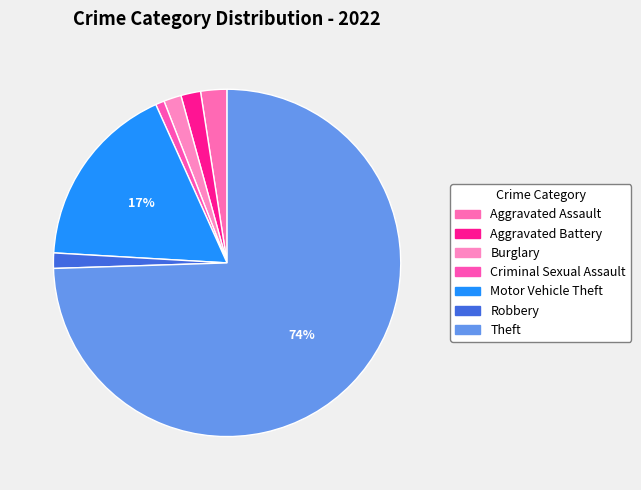

Is Theft the majority of the pie?

Yes